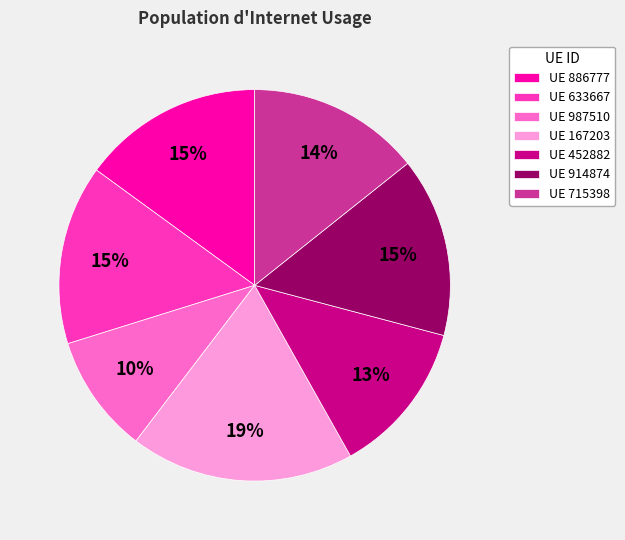

Between UE 987510 and UE 715398, which is larger?

UE 715398